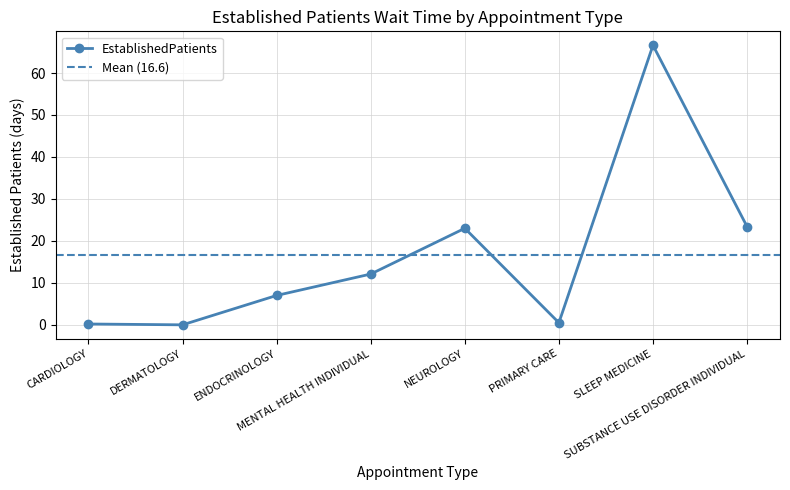

Which category has the highest value across all series?

SLEEP MEDICINE